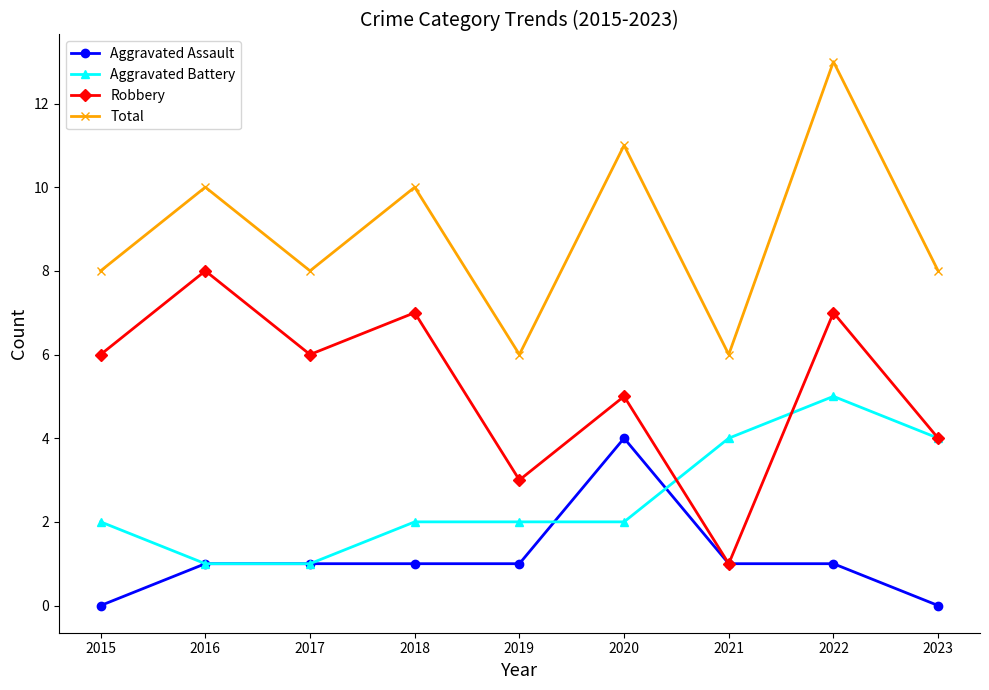

Reading left to right, extract all data points from this chart.

Aggravated Assault: 0	1	1	1	1	4	1	1	0
Aggravated Battery: 2	1	1	2	2	2	4	5	4
Robbery: 6	8	6	7	3	5	1	7	4
Total: 8	10	8	10	6	11	6	13	8